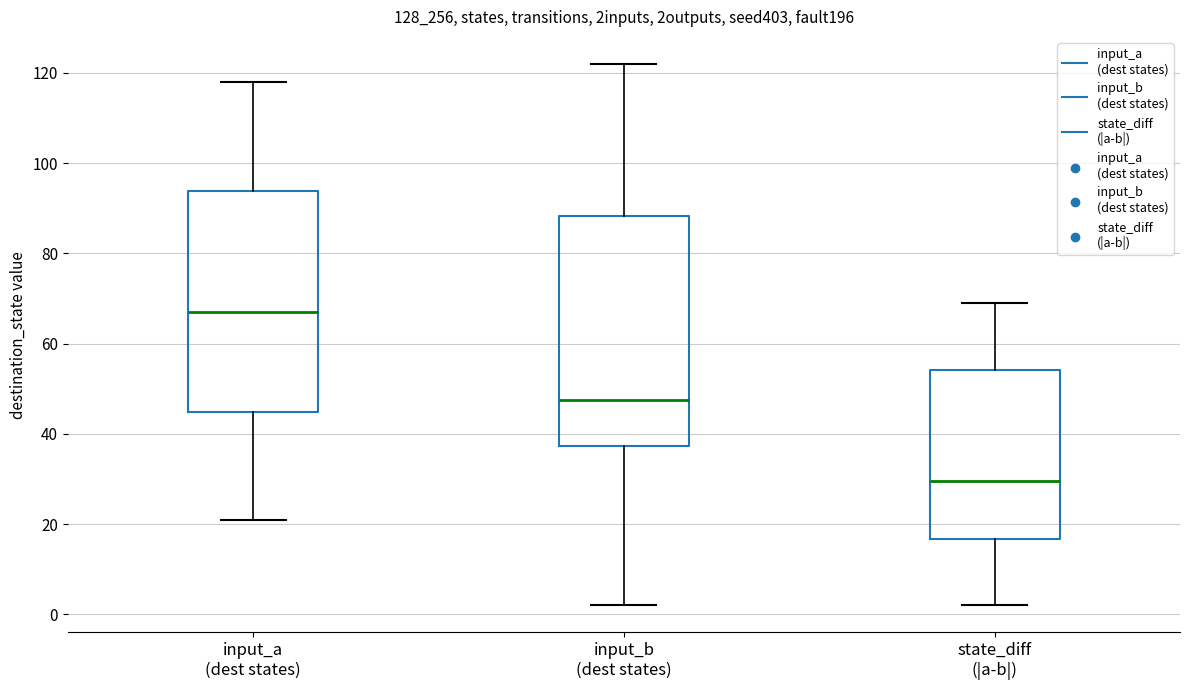

Where does the upper whisker of the box for input_a (dest states) end on the y-axis? The values are not printed on the chart, so give them approximately, as read against the axis.

118